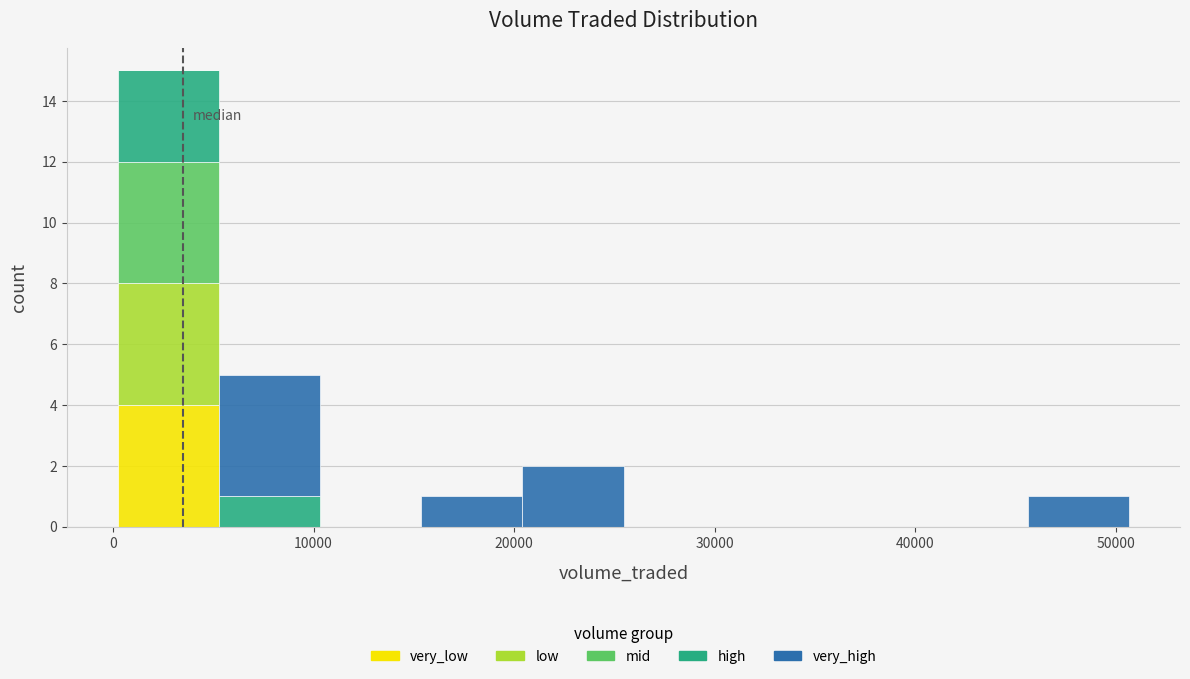

Reading left to right, list every stacked bar in this chart as the range it spans on the x-axis followed by its total height. Neither the bar edges nor the heights are printed on the chart, so give them approximately, as read against the axes.

0 to 5000: 15
5000 to 10000: 5
10000 to 15000: 0
15000 to 20000: 1
20000 to 25000: 2
25000 to 30000: 0
30000 to 36000: 0
36000 to 41000: 0
41000 to 46000: 0
46000 to 51000: 1